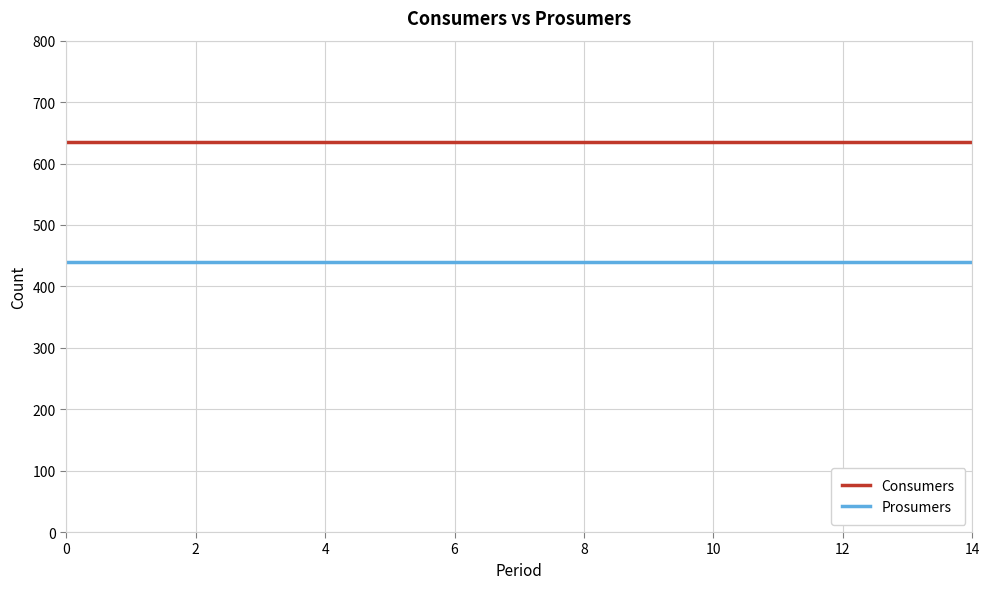

True or false: Prosumers and Consumers cross at least once.

False